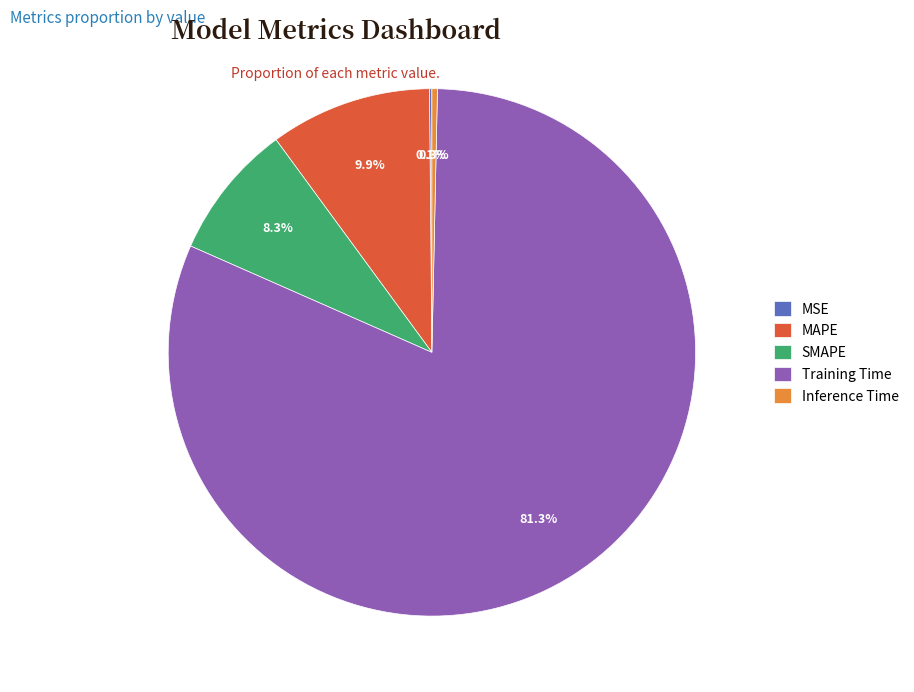

To the nearest percent, what is the combined percentage of Inference Time and MAPE?

10%